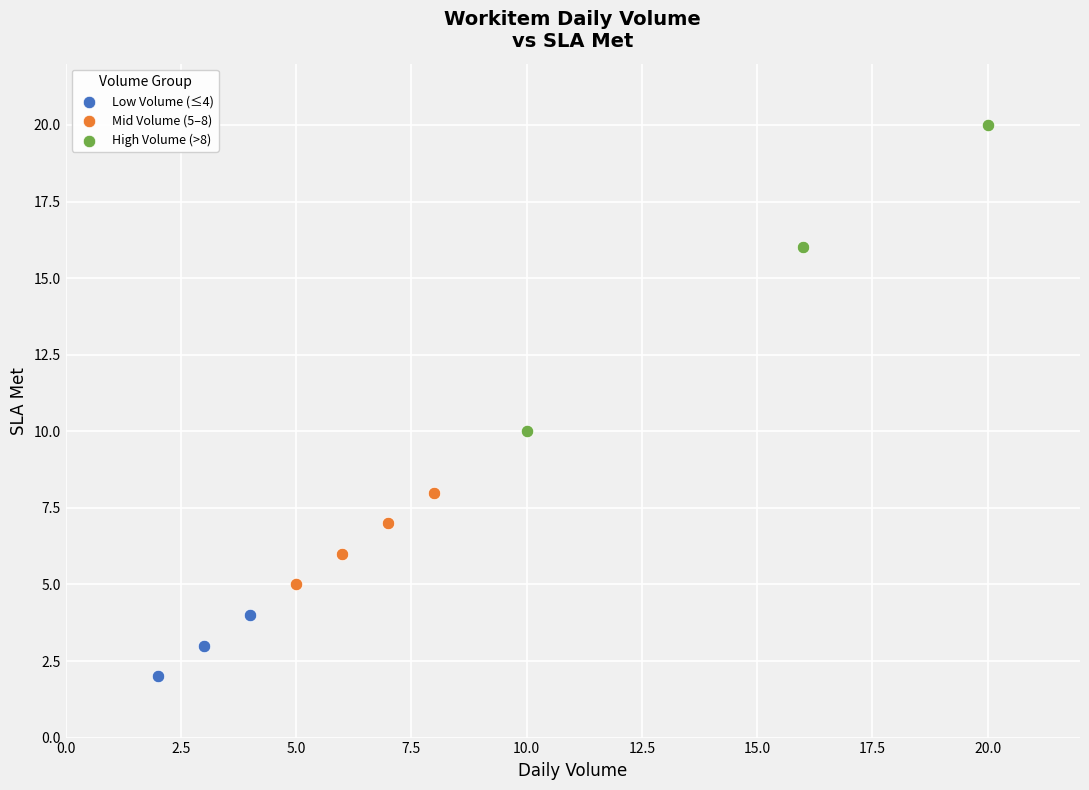

Which series has the largest Y range (max minus min)?

High Volume (>8)